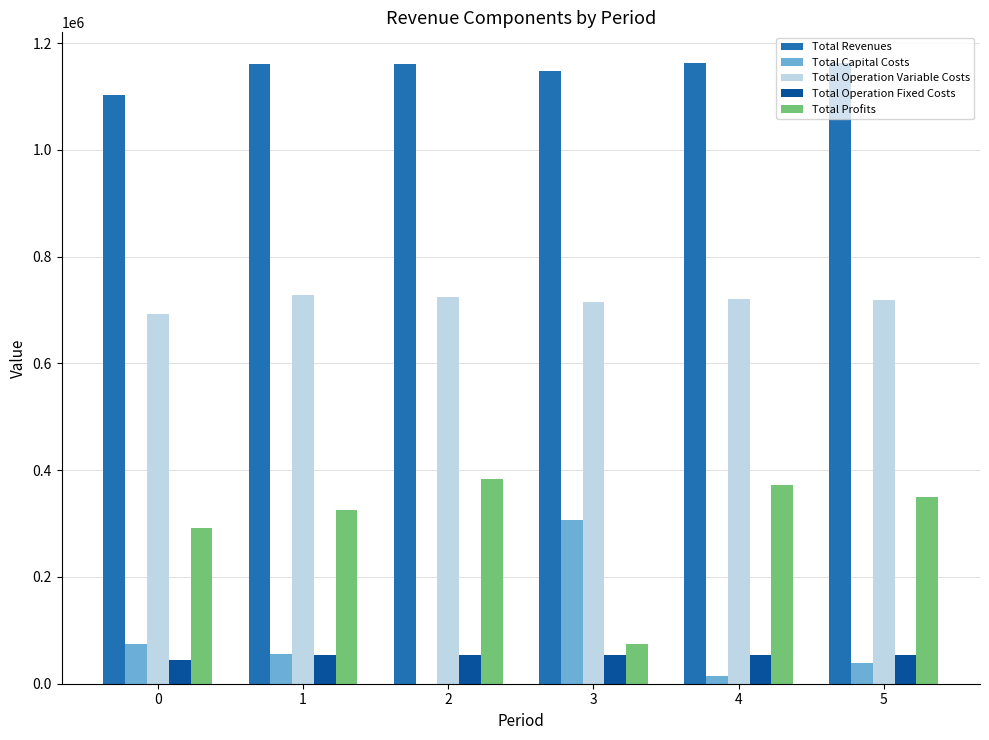

Does the chart contain stacked bars?

No